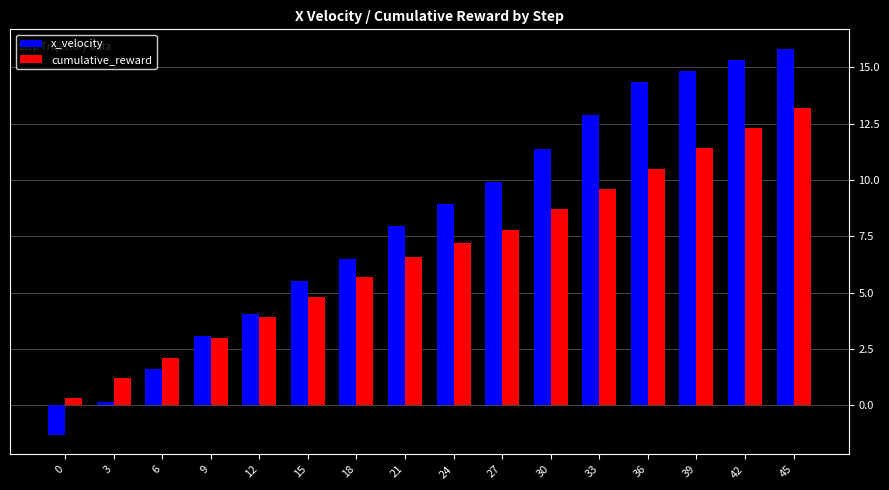

At which label does cumulative_reward first exceed 7?

24